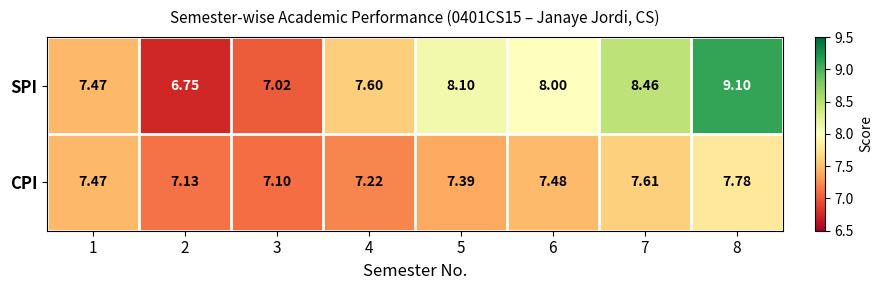

How many distinct data groups are displayed?

2